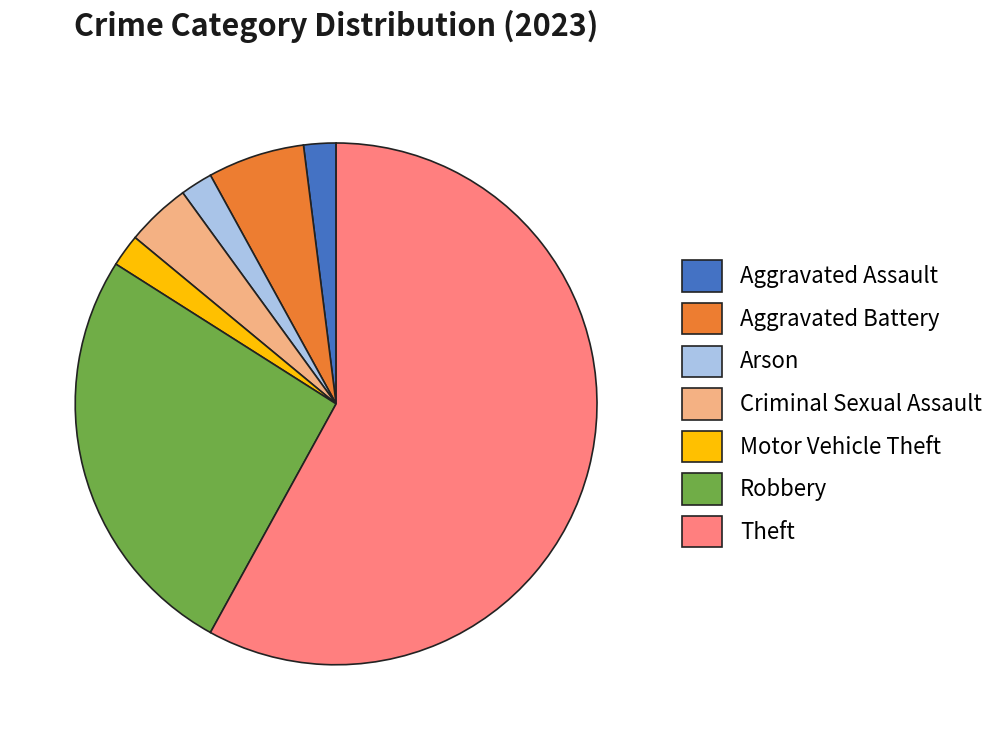

Count the number of slices in the pie.

7